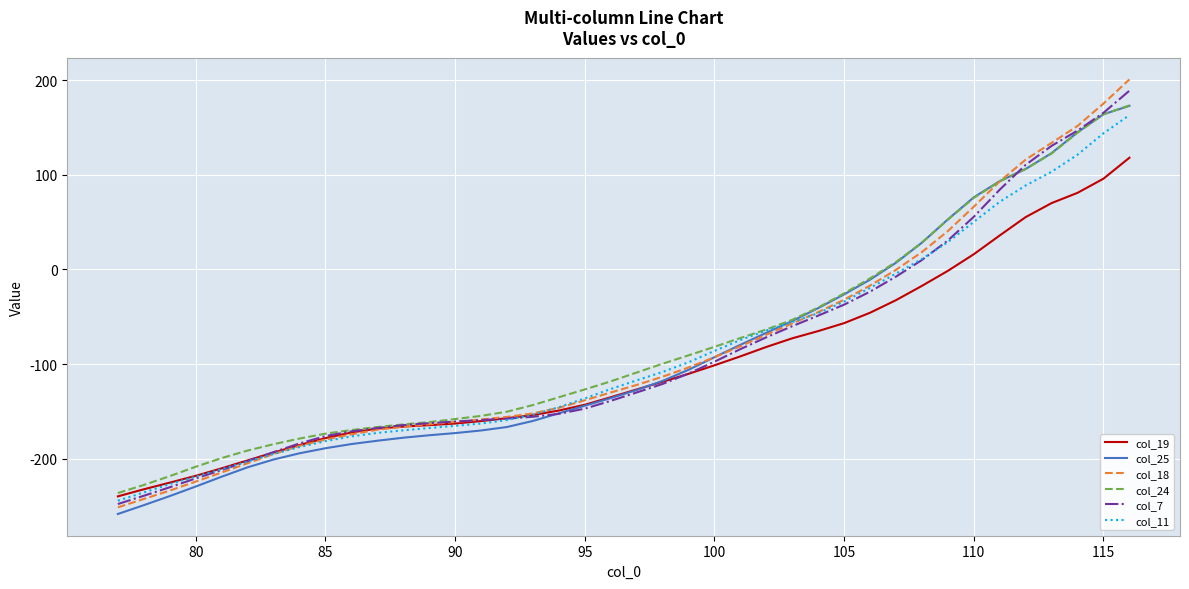

Which series has the widest spread of values?

col_18